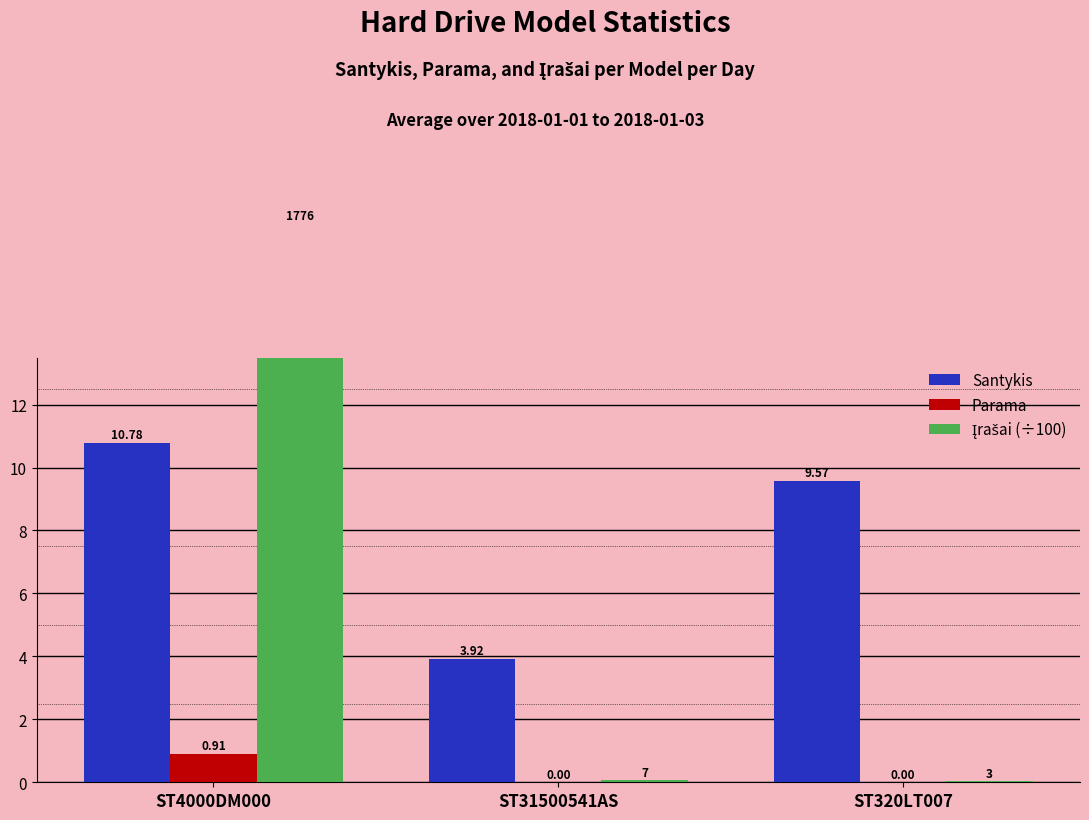

What is the spread (max minus min) of values at ST320LT007?

9.6